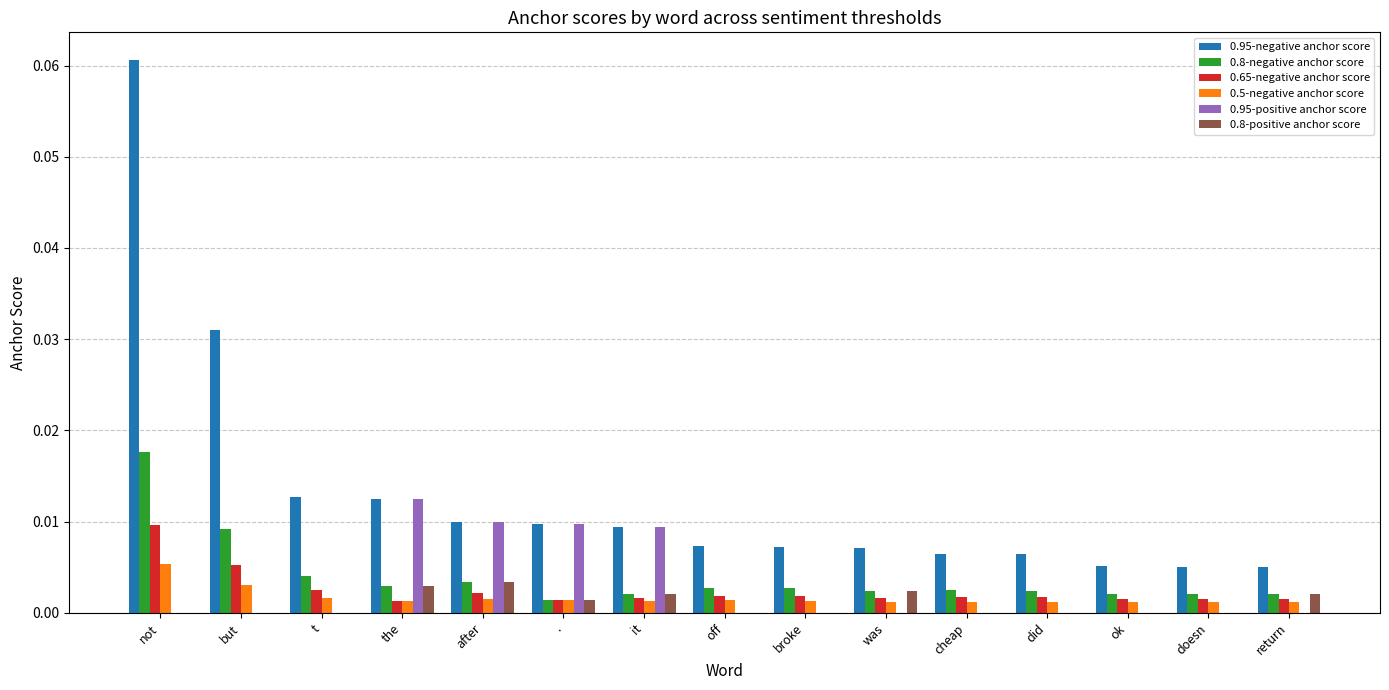

Which series has the largest range (max minus min)?

0.95-negative anchor score